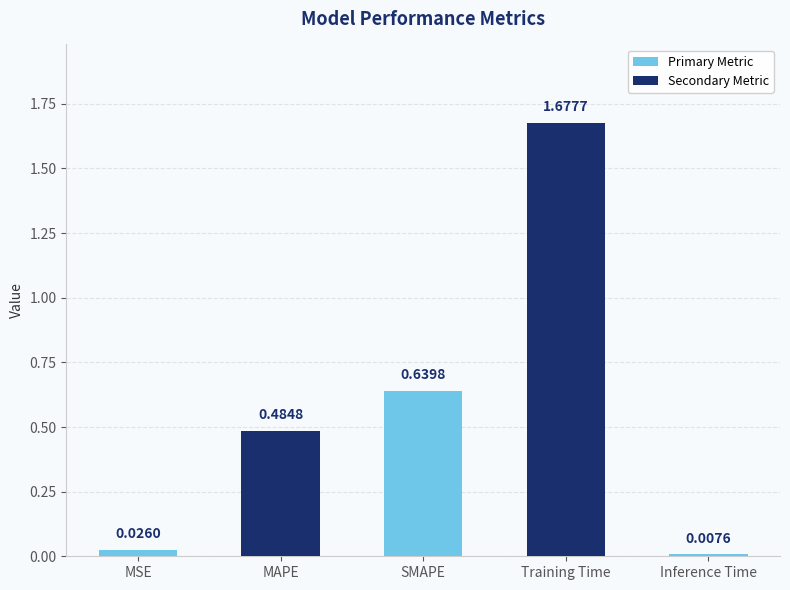

What is the sum of all values?

2.8